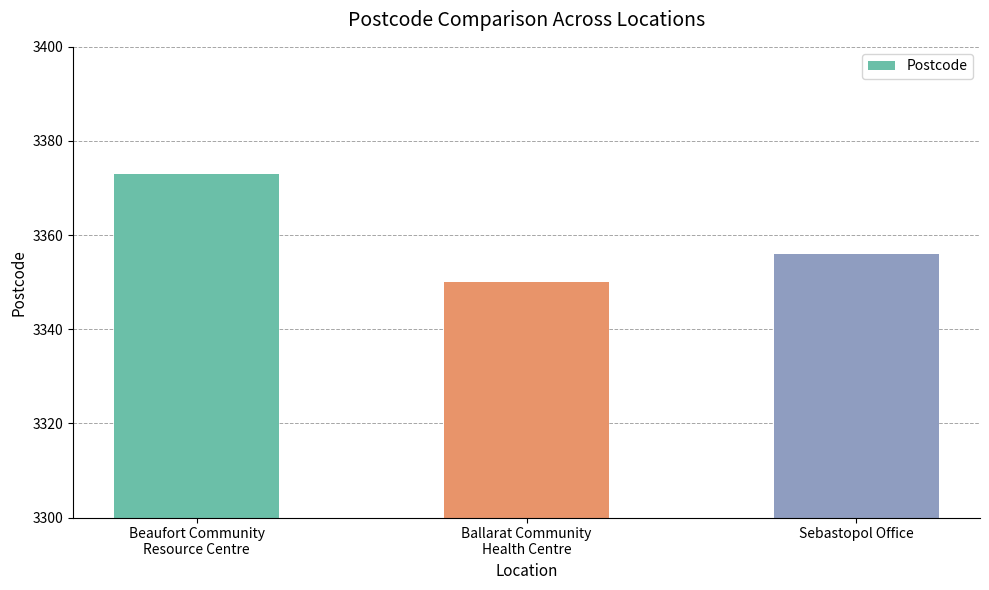

List the labels in order of value, largest first.

Beaufort Community
Resource Centre, Sebastopol Office, Ballarat Community
Health Centre